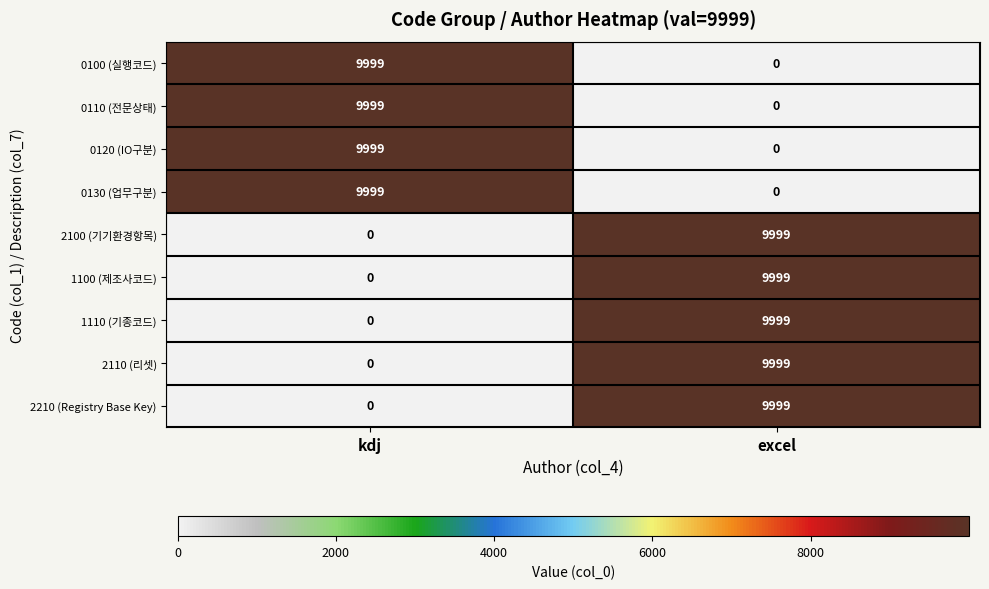

How many positive values does the 2210 (Registry Base Key) series have?

1